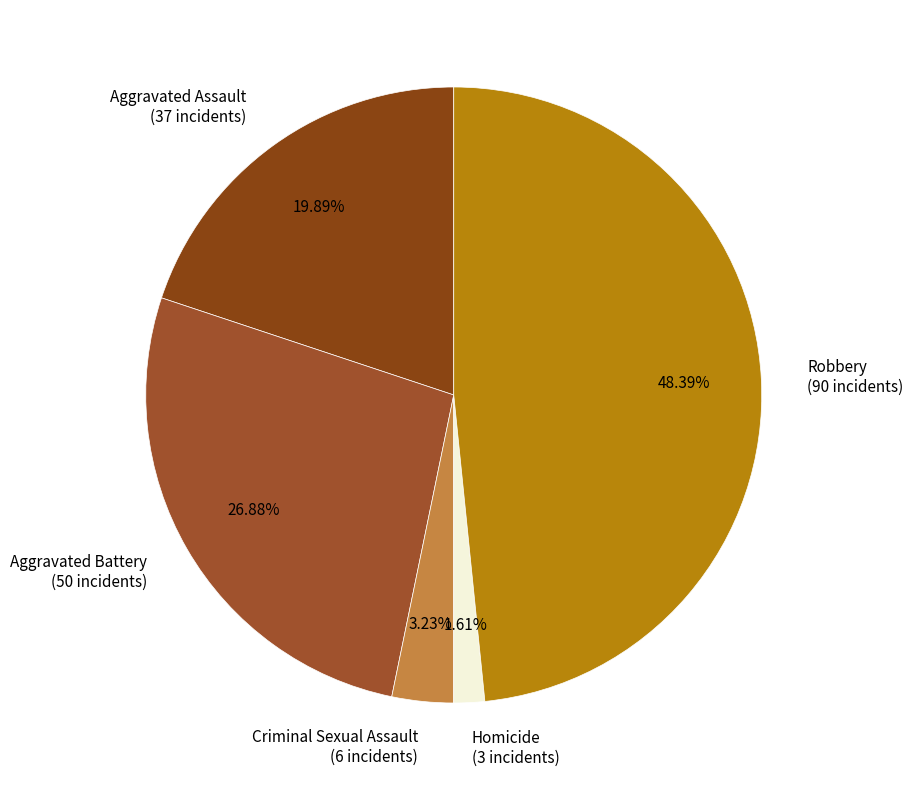

Does any single category account for the majority?

No